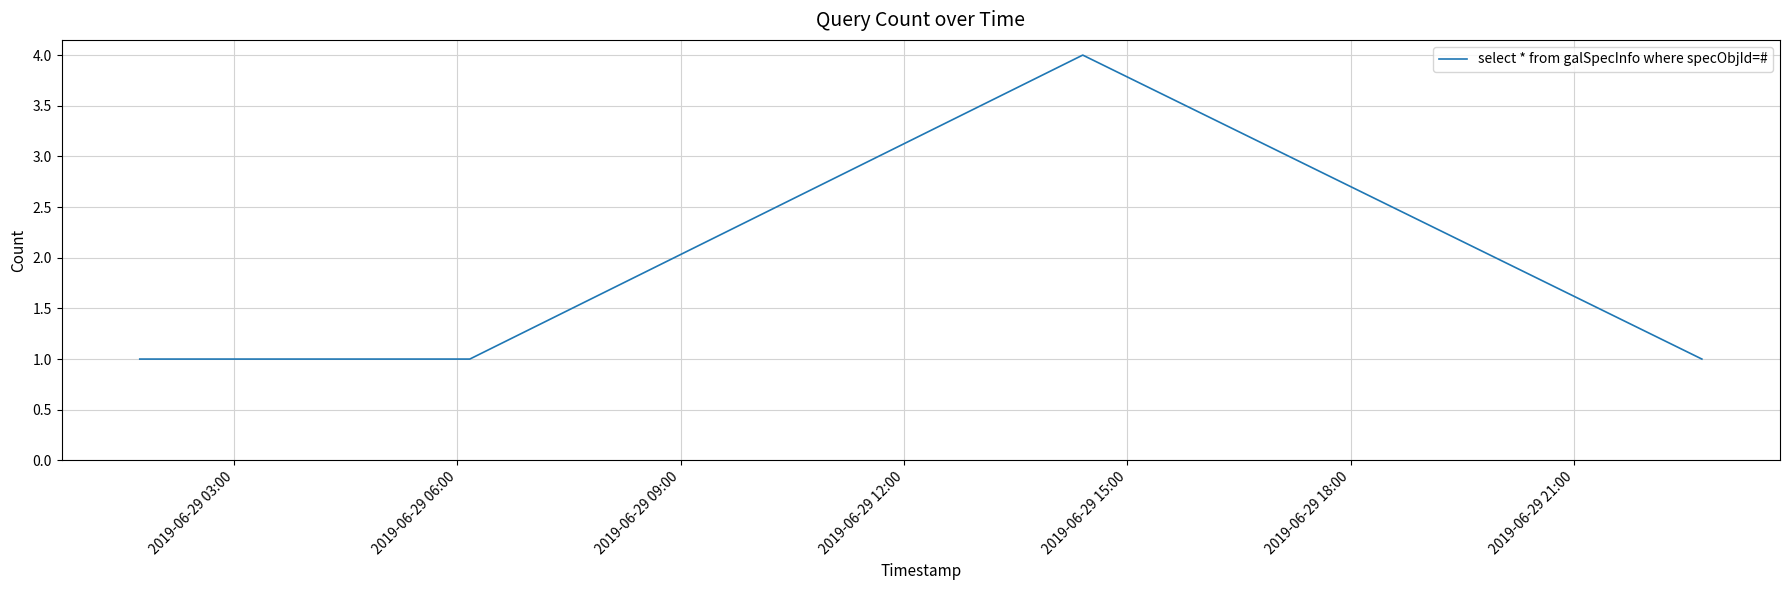

What is the difference between the maximum and minimum values?

3